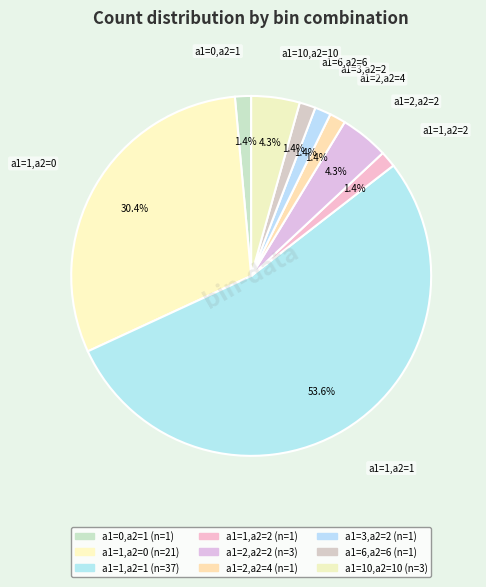

Does a1=1,a2=0 account for over 50% of the chart?

No